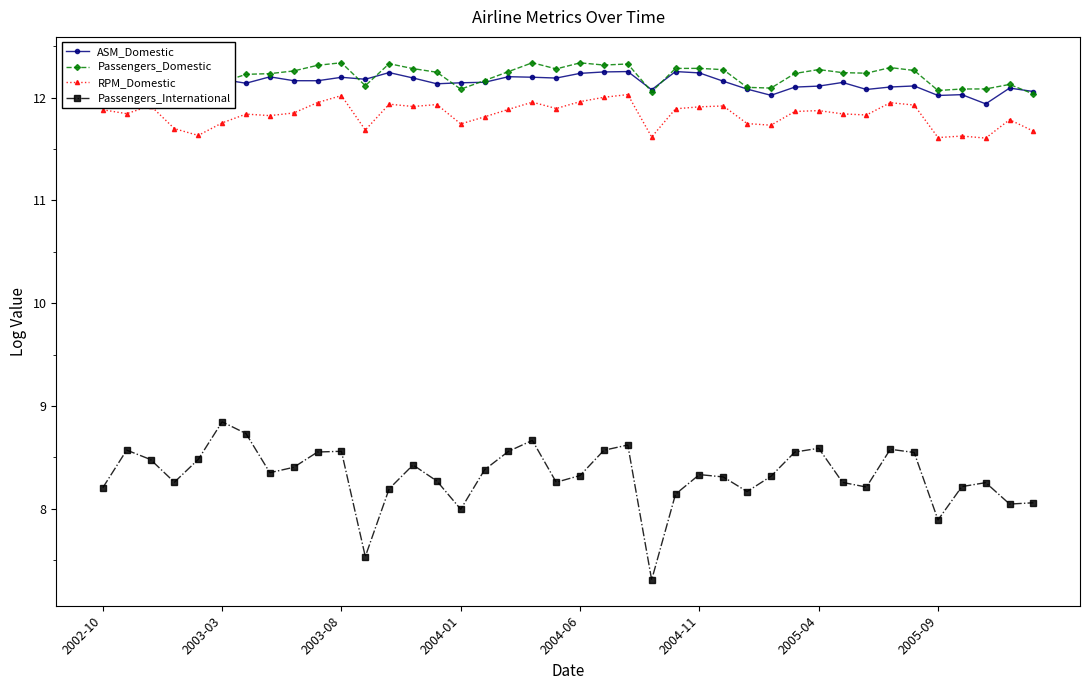

True or false: Passengers_International and Passengers_Domestic cross at least once.

False